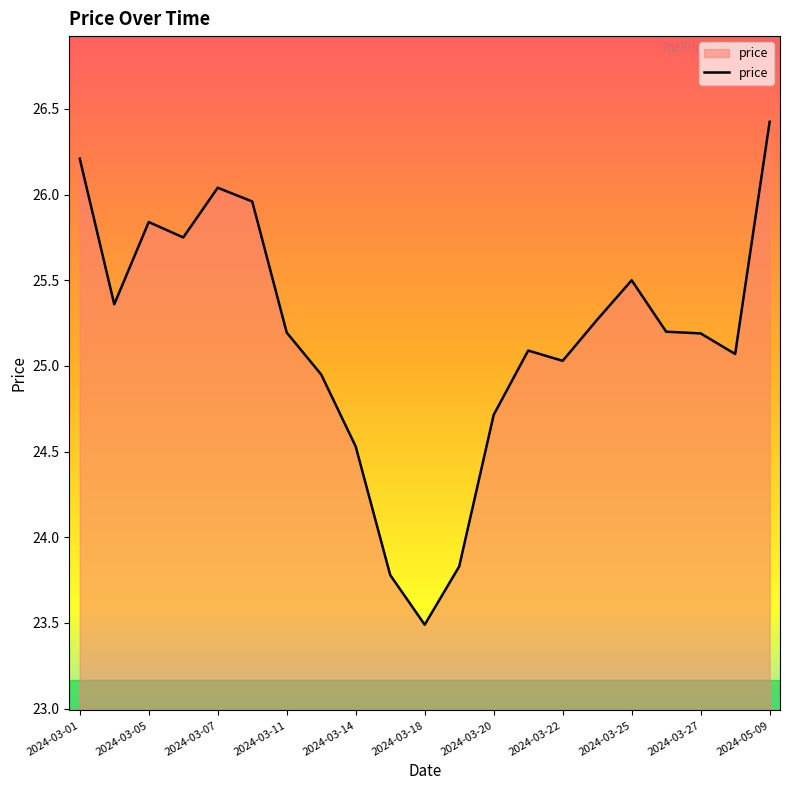

What is the greatest value displayed?

26.4